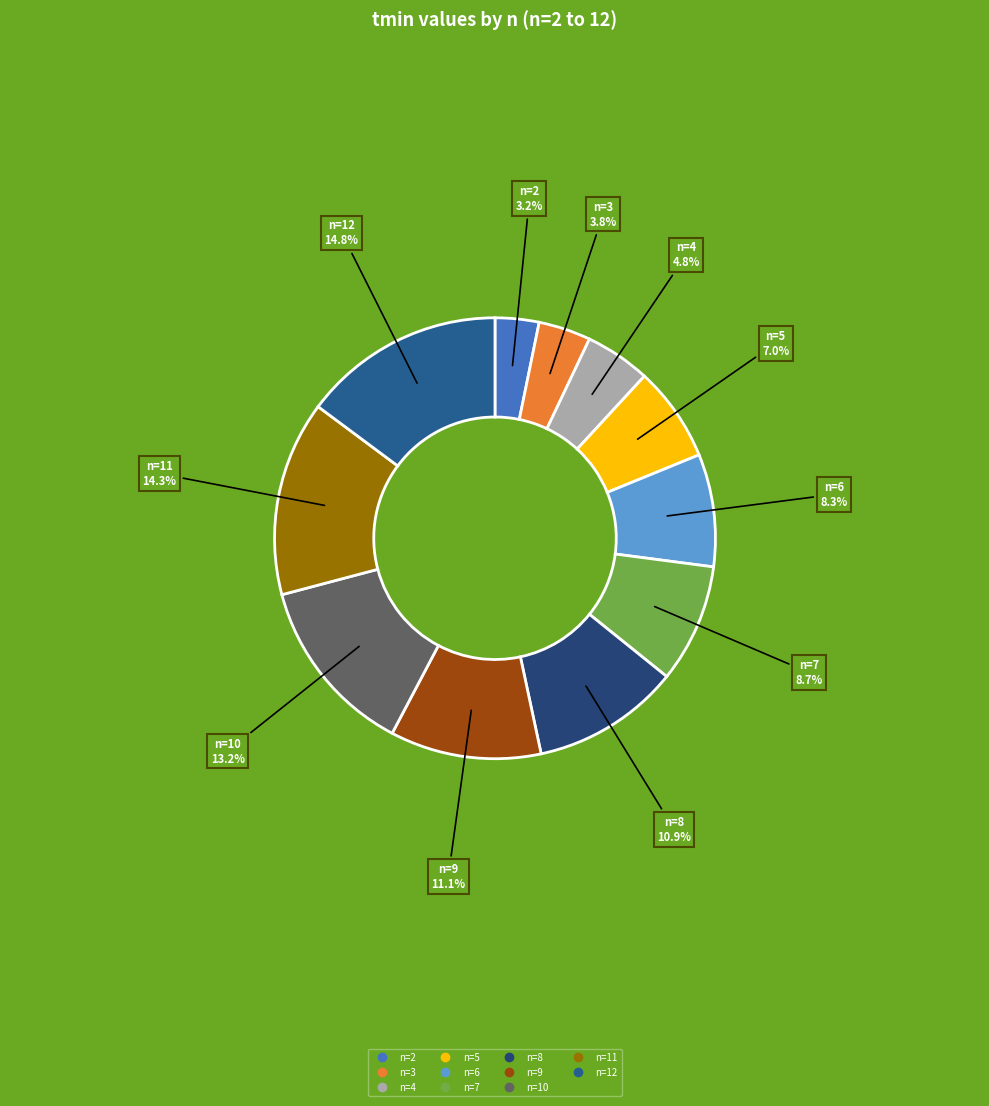

Between n=5 and n=4, which is larger?

n=5